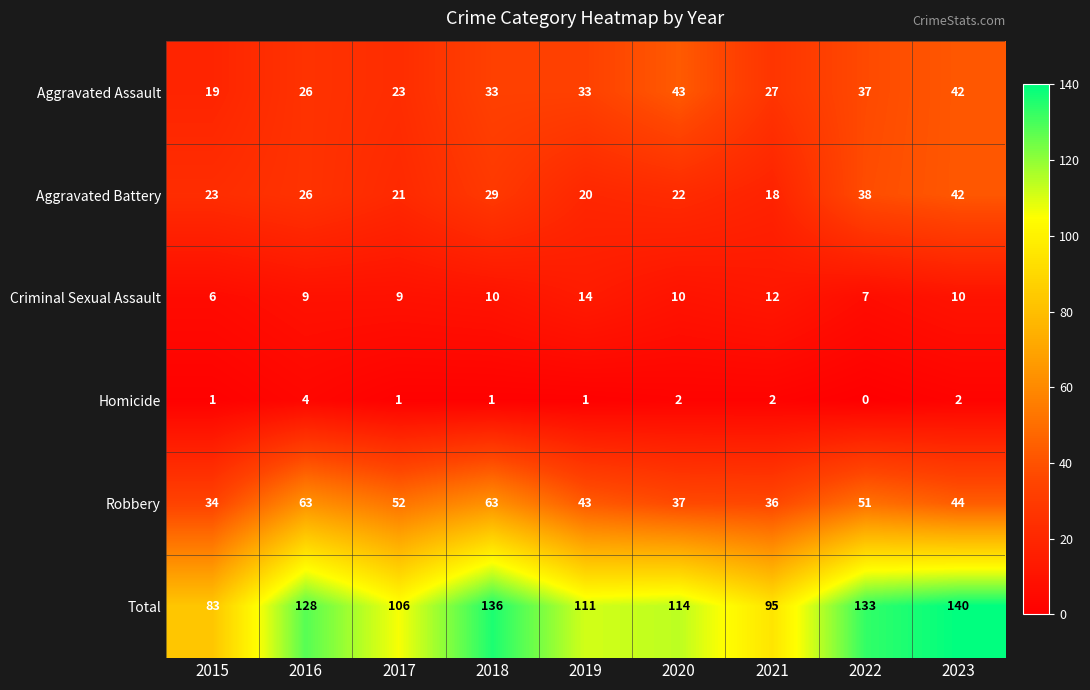

How many categories are shown in the chart?

9